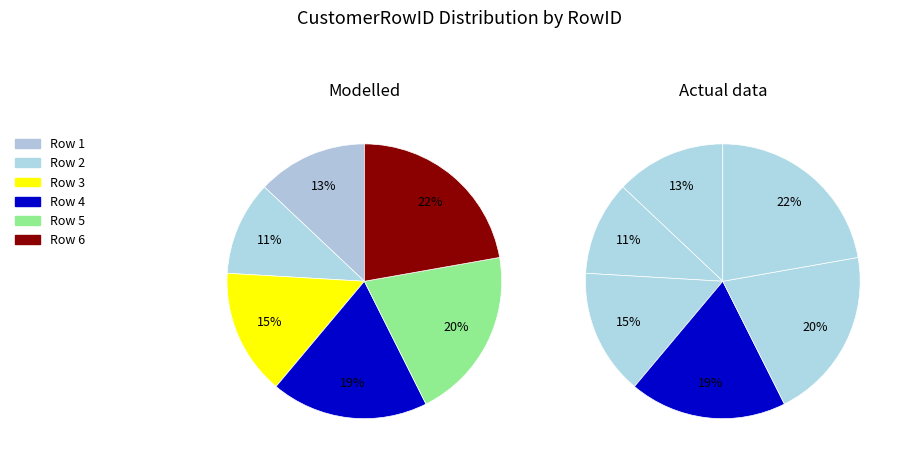

True or false: 2 accounts for 2% of the total.

False